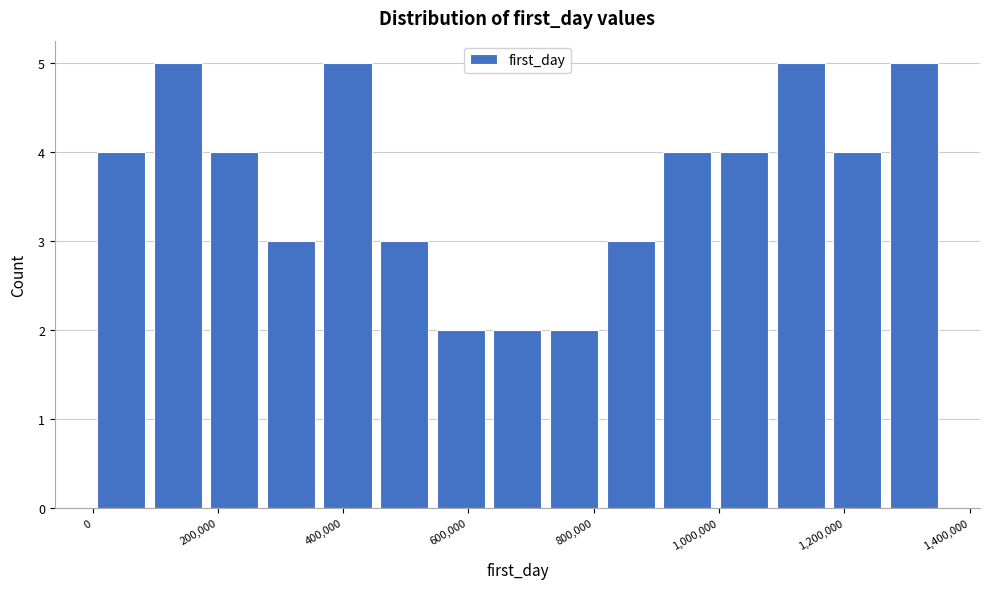

Reading left to right, list every bar in this chart as the range it spans on the x-axis followed by its height. Neither the bar edges nor the heights are printed on the chart, so give them approximately, as read against the axes.

0 to 100000: 4
100000 to 180000: 5
180000 to 280000: 4
280000 to 360000: 3
360000 to 460000: 5
460000 to 540000: 3
540000 to 640000: 2
640000 to 720000: 2
720000 to 820000: 2
820000 to 900000: 3
900000 to 1000000: 4
1000000 to 1080000: 4
1080000 to 1180000: 5
1180000 to 1260000: 4
1260000 to 1360000: 5